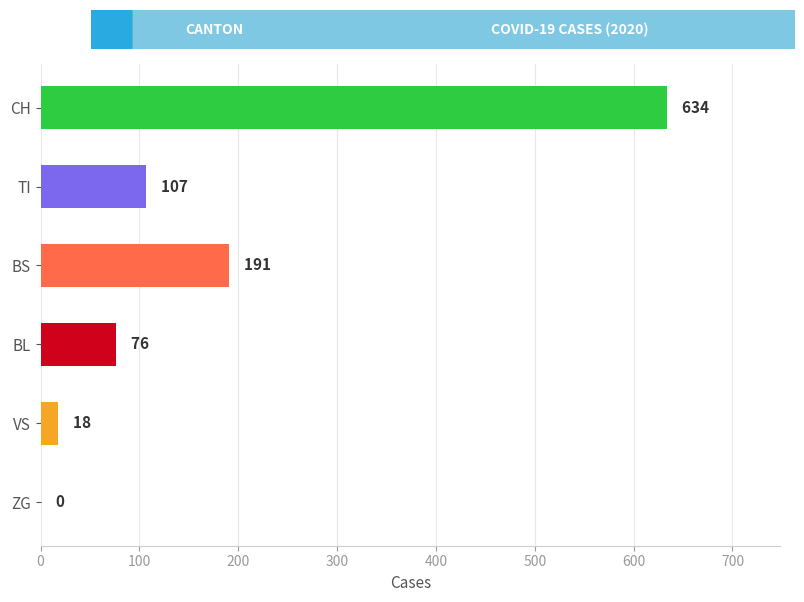

Where is the data nearest to the value 317?

BS